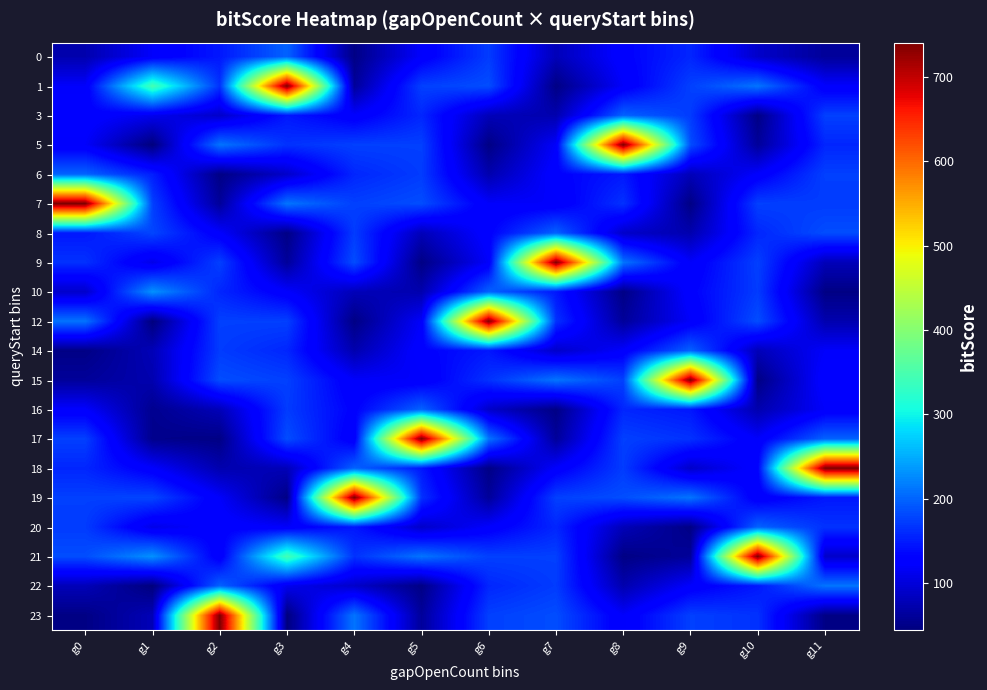

How many series are shown in this chart?

20